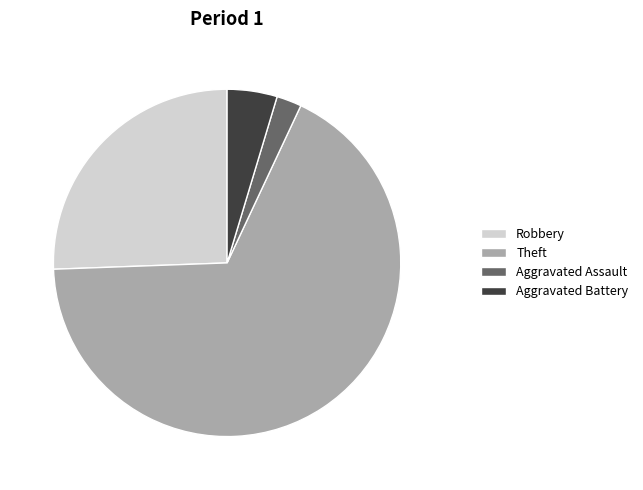

Rank the categories by value from lowest to highest.

Aggravated Assault, Aggravated Battery, Robbery, Theft